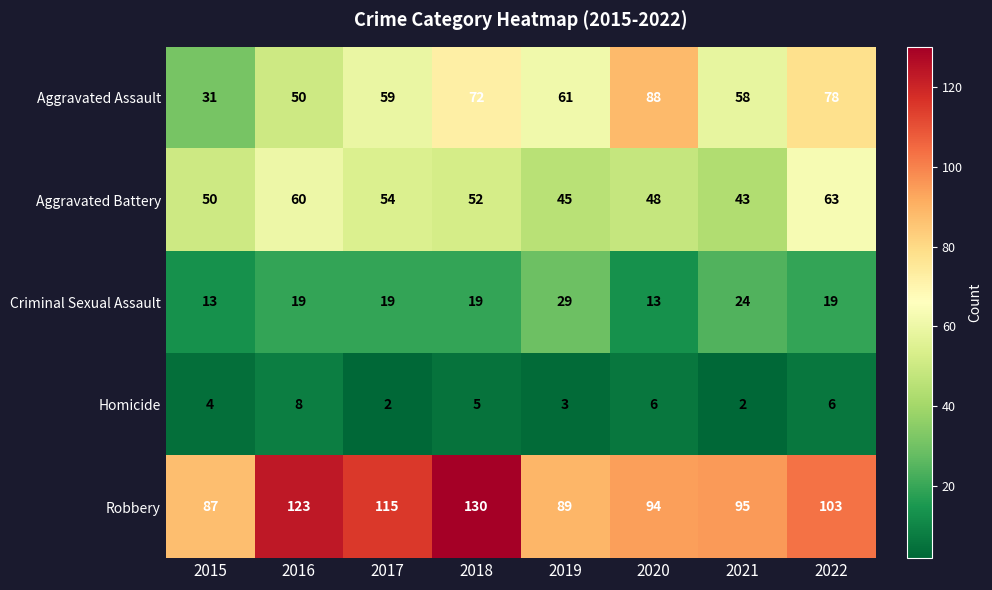

Which series has the largest range (max minus min)?

Aggravated Assault